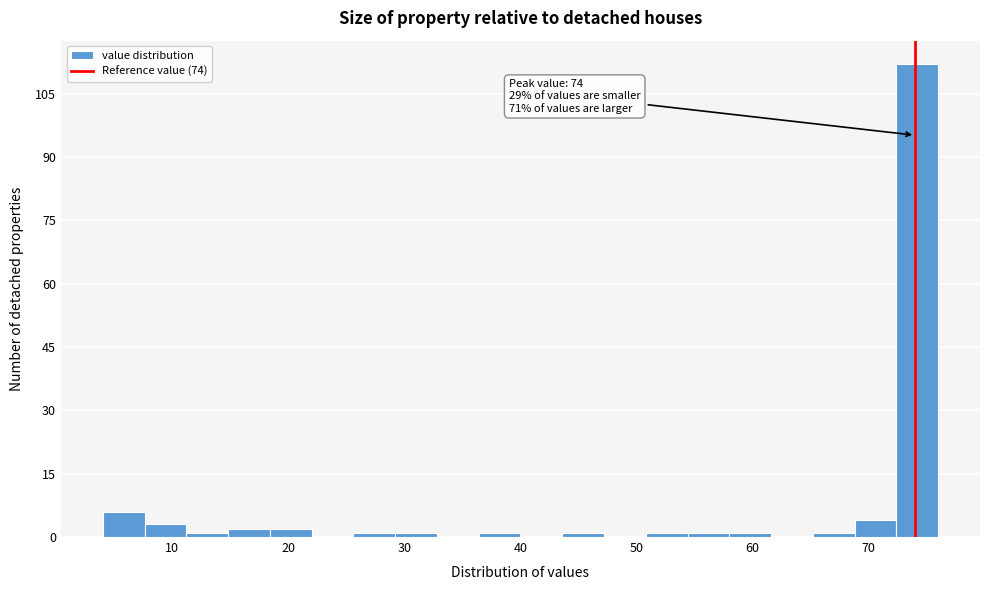

Read against the x-axis, roughly where is the centre of the tallest bar?

74